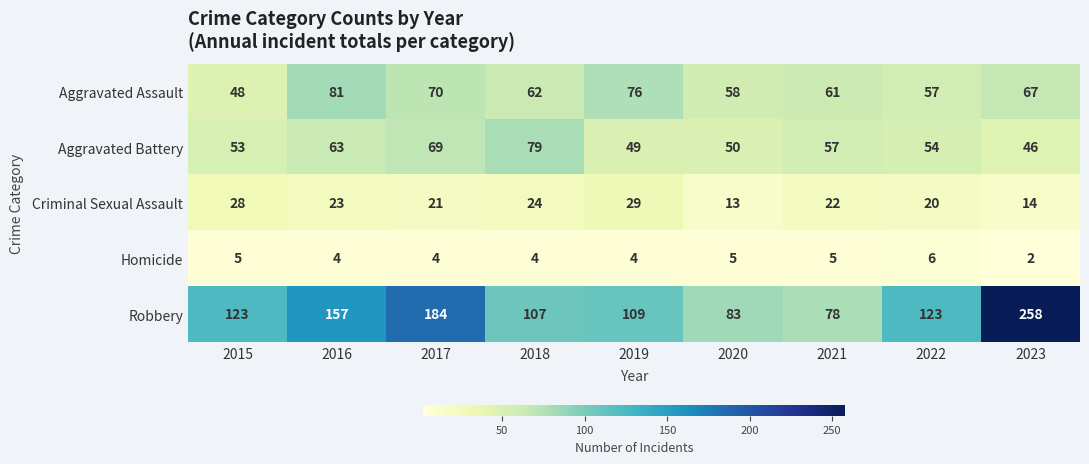

Rank the series at 2016 from highest to lowest value.

Robbery, Aggravated Assault, Aggravated Battery, Criminal Sexual Assault, Homicide